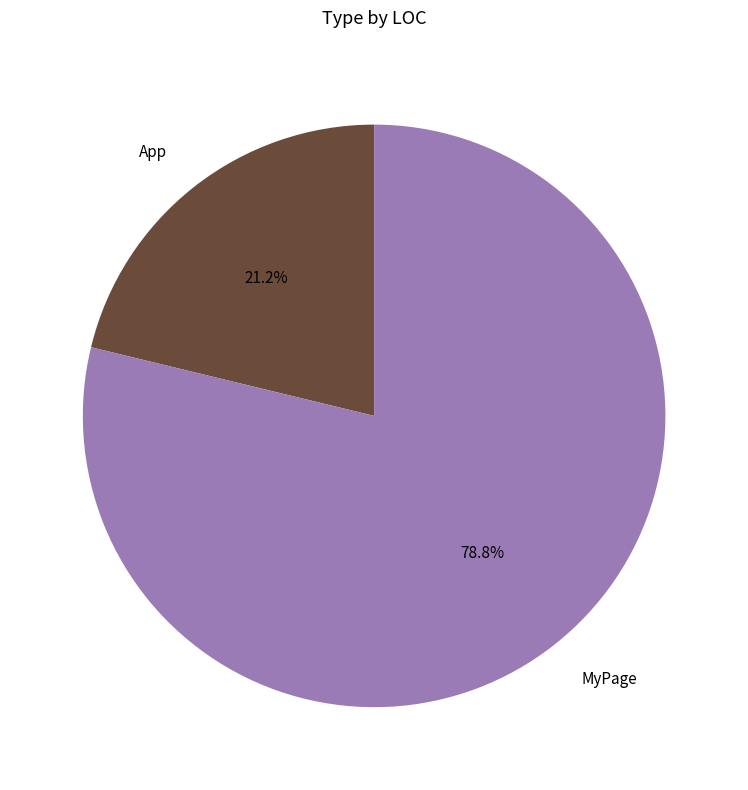

Count the number of slices in the pie.

2